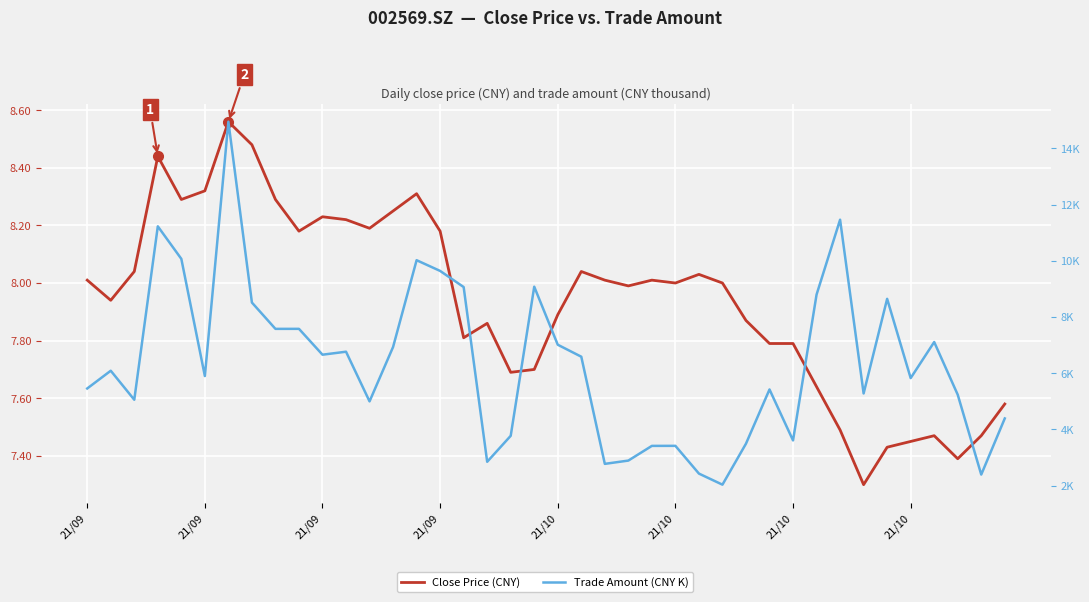

Where is the first local minimum for Close Price (CNY)?

21/09